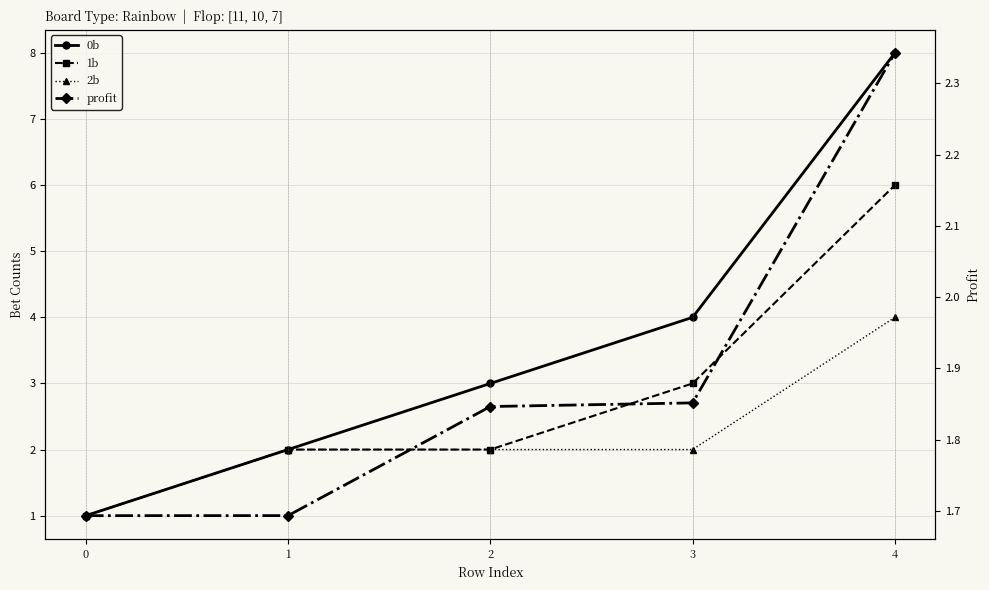

Between 0 and 3, which series saw the biggest shift?

0b